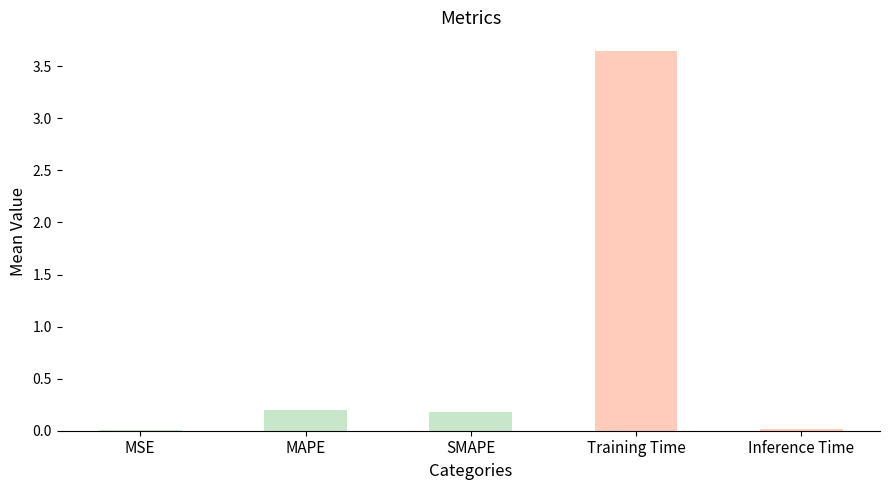

At which category does the chart reach its peak across all series?

Training Time